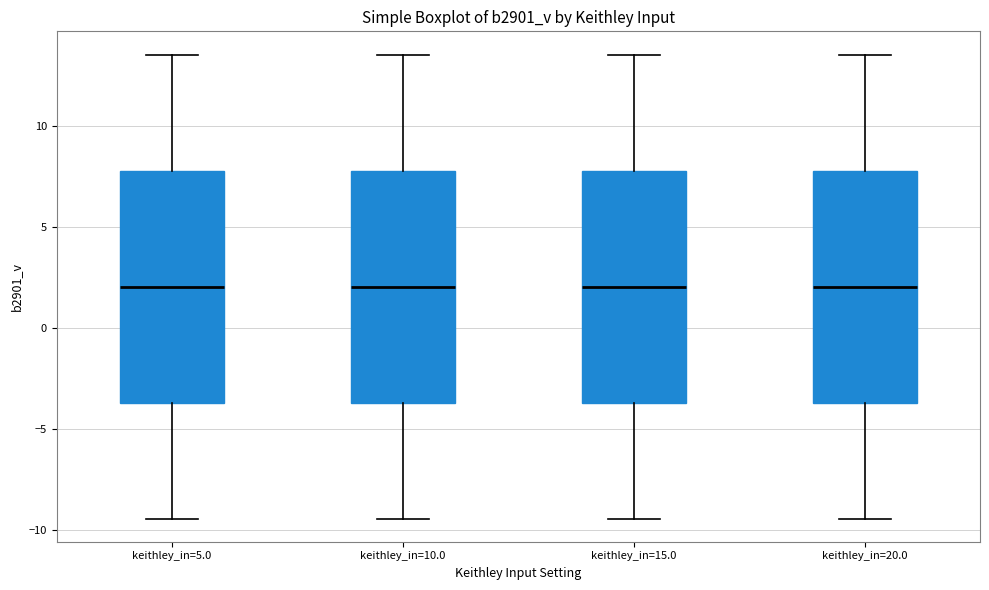

Reading left to right, transcribe this box plot: for each box, give where its median line is, the range the box spans, and where its two whiskers end, as read against the y-axis. The values are not printed on the chart, so give them approximately, as read against the axis.

keithley_in=5.0: median 2.0, box -3.5 to 8.0, whiskers -9.5 to 13.5
keithley_in=10.0: median 2.0, box -3.5 to 8.0, whiskers -9.5 to 13.5
keithley_in=15.0: median 2.0, box -3.5 to 8.0, whiskers -9.5 to 13.5
keithley_in=20.0: median 2.0, box -3.5 to 8.0, whiskers -9.5 to 13.5